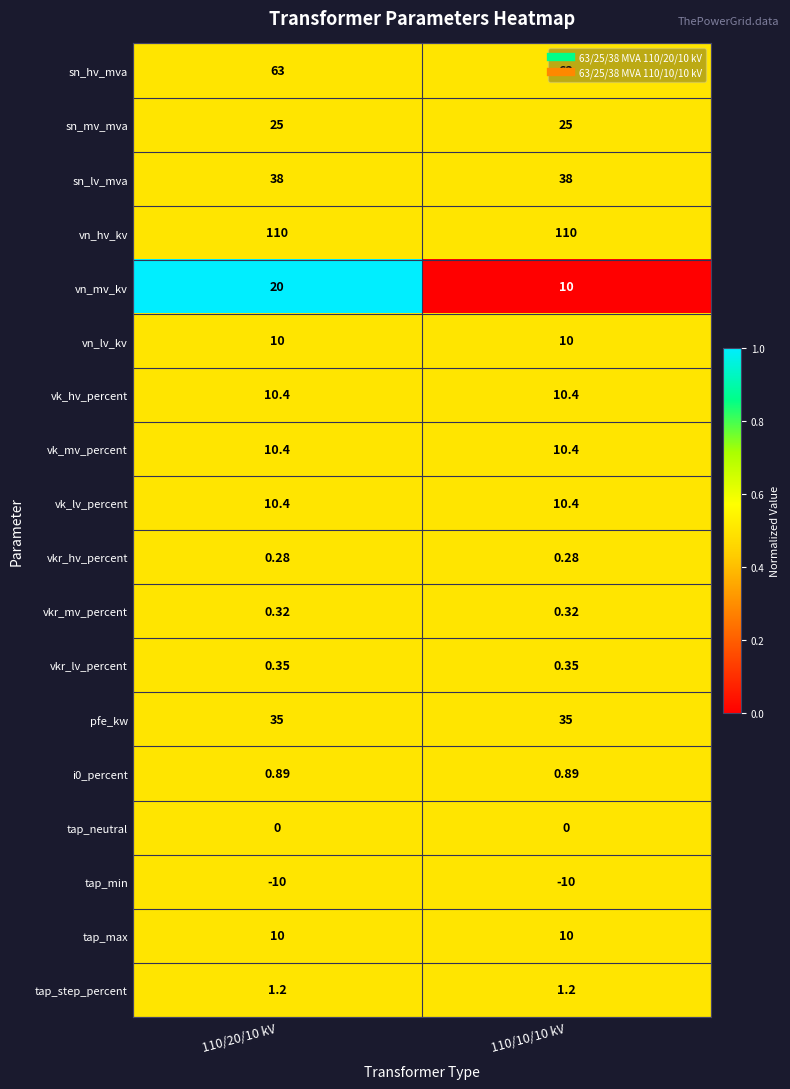

Which series has the largest total across all categories?

vn_hv_kv